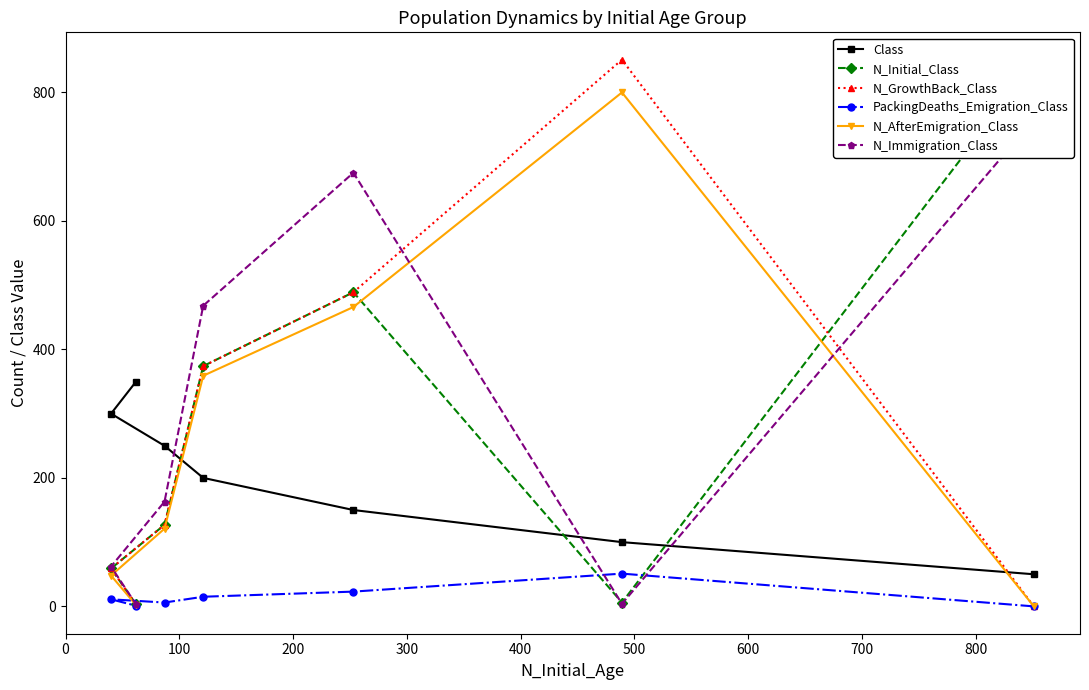

The value of PackingDeaths_Emigration_Class at 600 is 2. True or false?

False